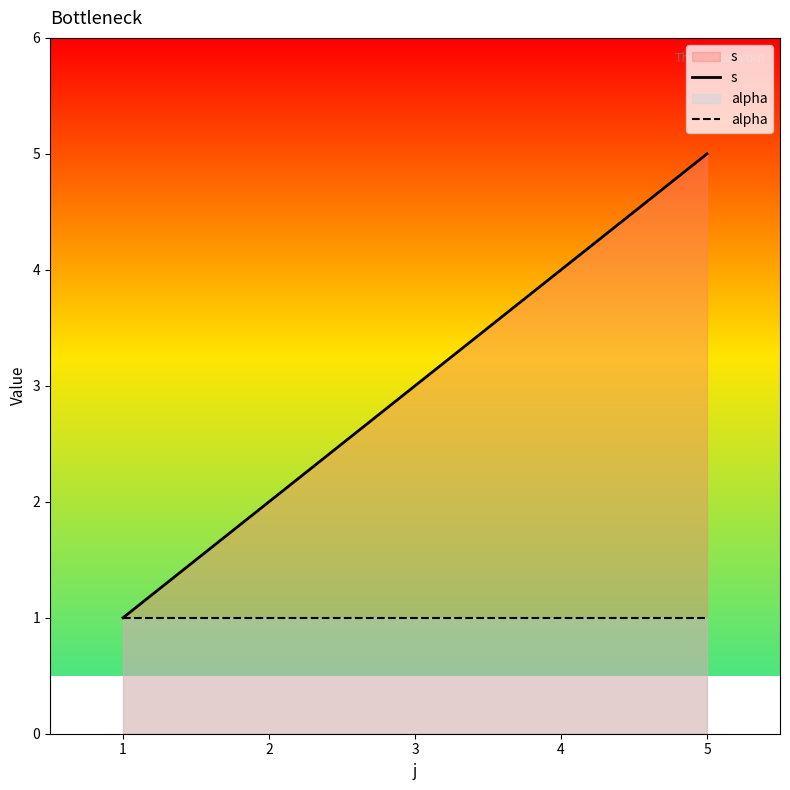

True or false: alpha has more than 2 interior local peaks.

False